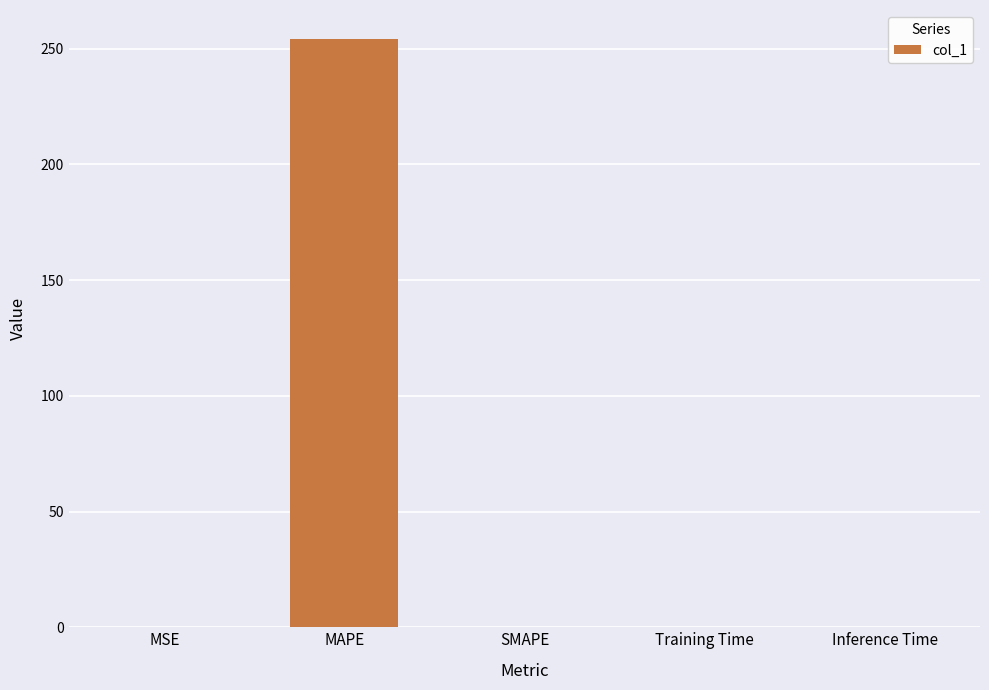

What is the sum of the values at MAPE and SMAPE?

254.0